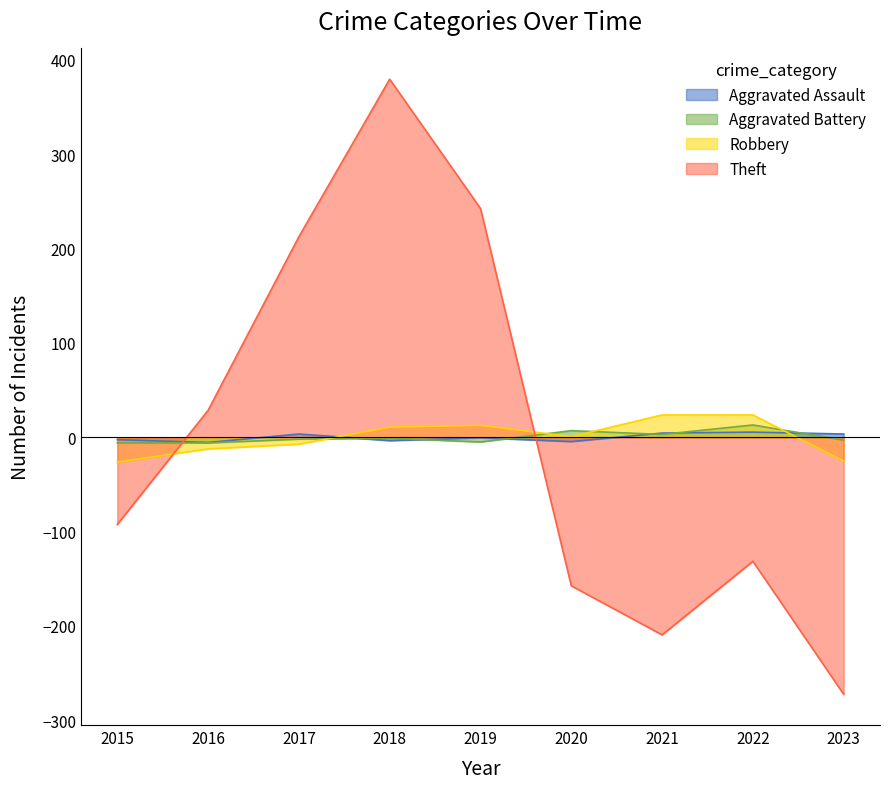

Does the chart have visible grid lines?

No